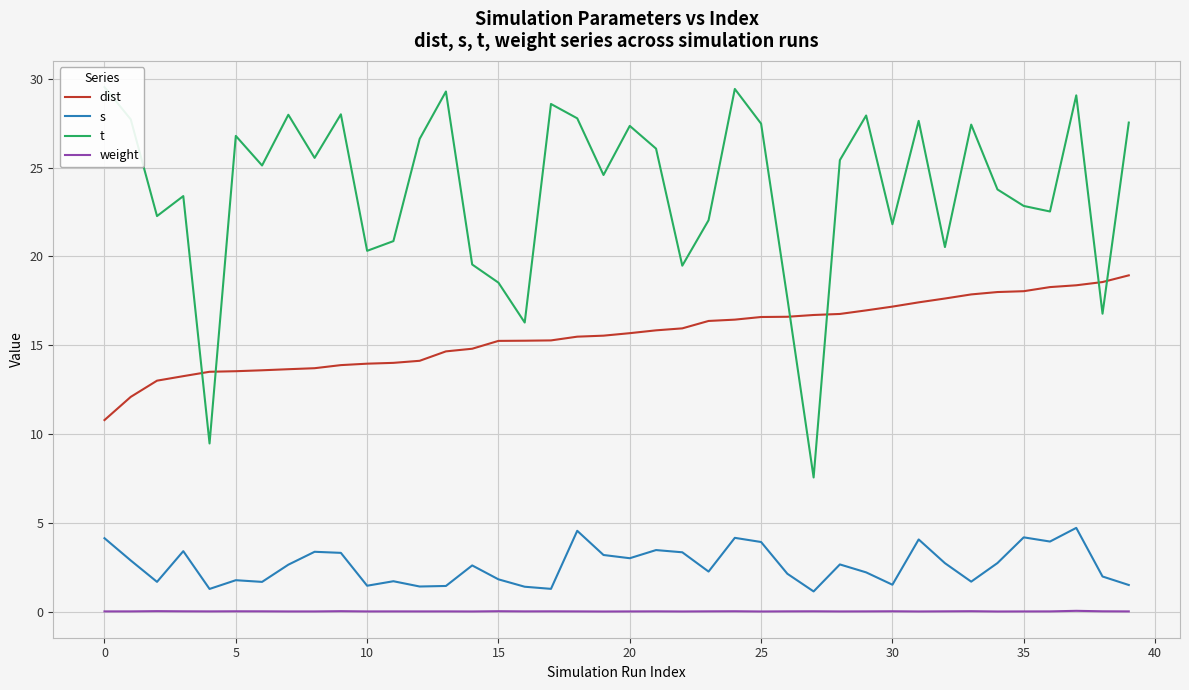

What is the maximum value shown in the chart?

29.5